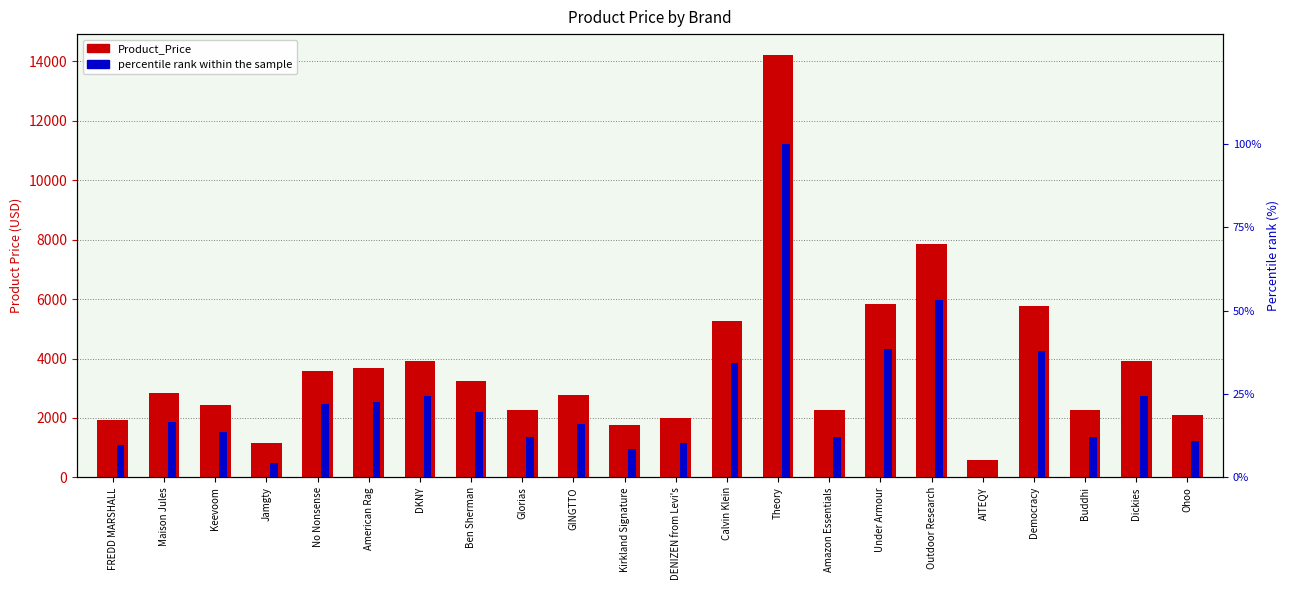

The value of percentile rank within the sample at AITEQY is -34.9. True or false?

False